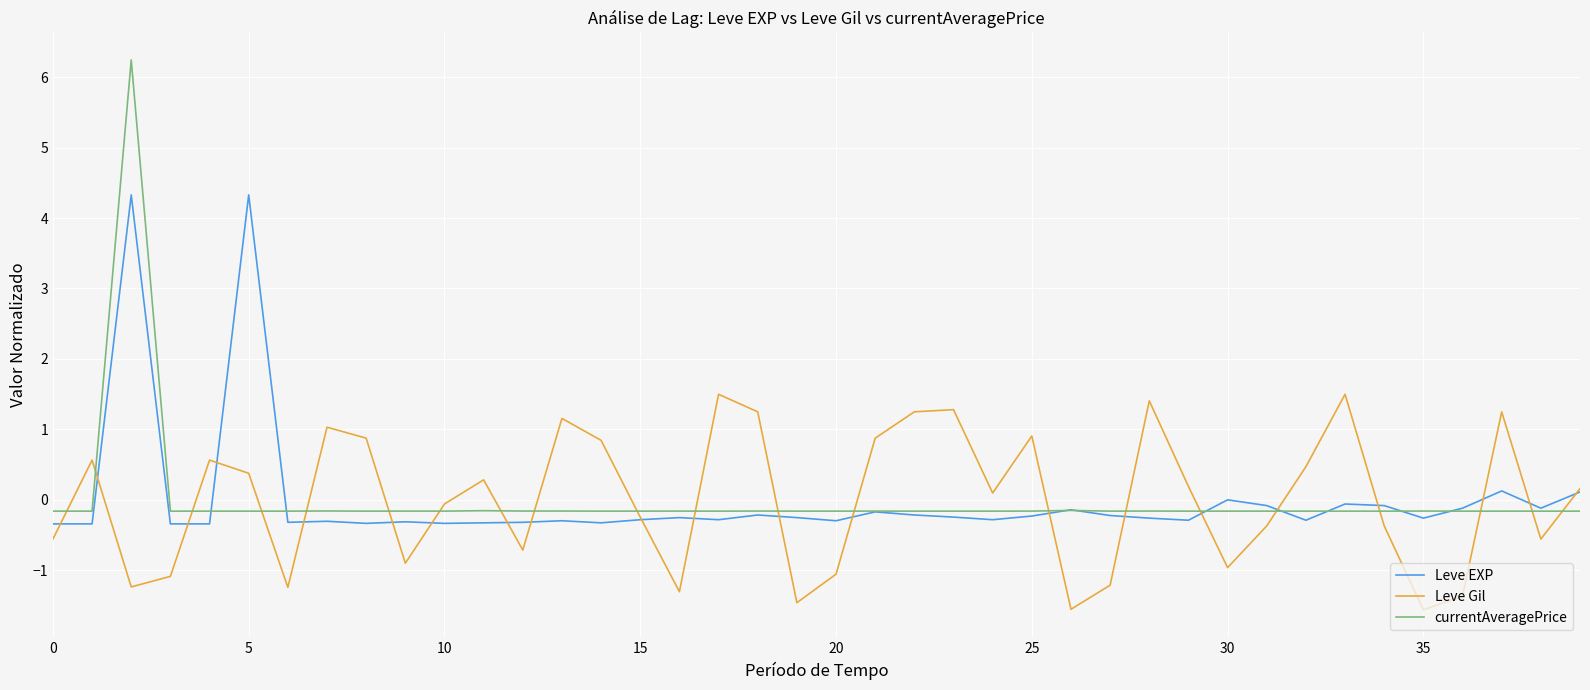

Which series has the largest range (max minus min)?

currentAveragePrice